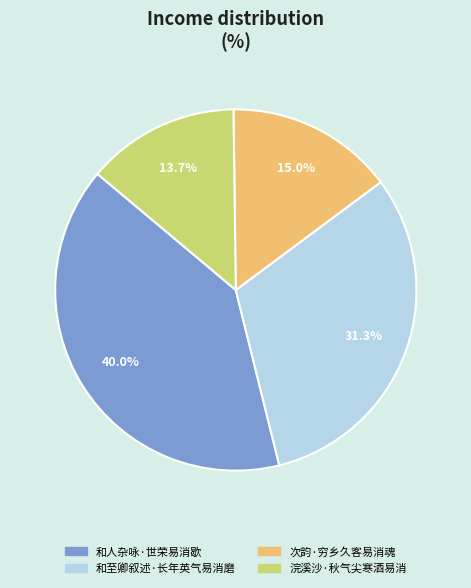

The 和人杂咏·世荣易消歇 slice represents 40% of the pie. True or false?

True